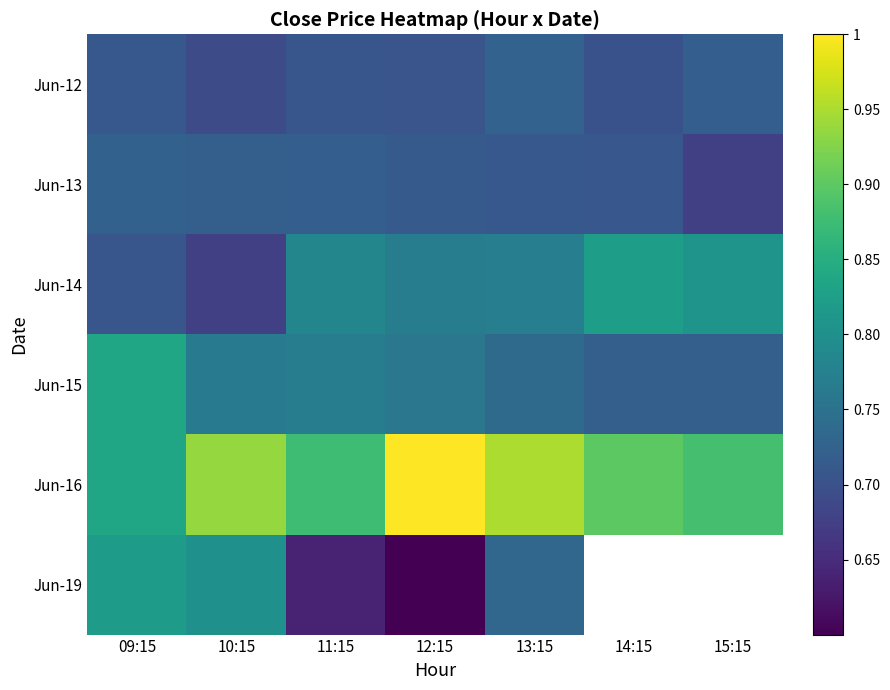

What is the difference between the second highest and minimum values in the Jun-14 series?

0.1